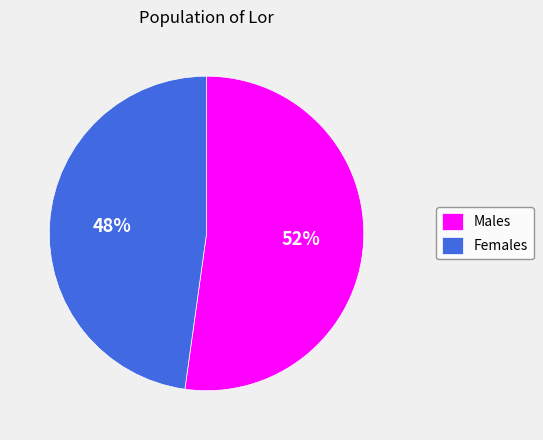

Which slice is the smallest?

Females